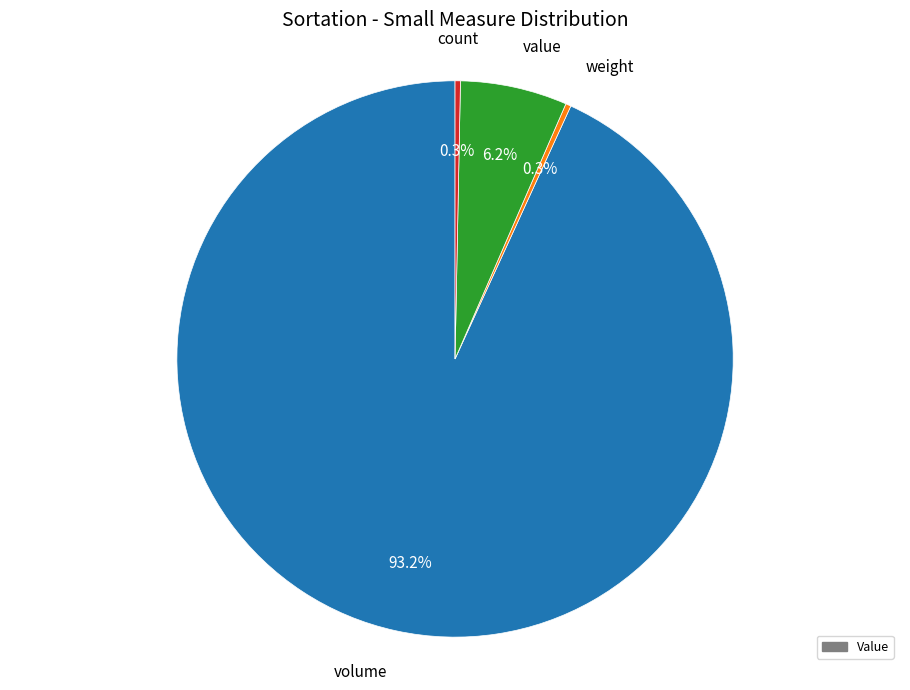

Does any single category account for the majority?

Yes